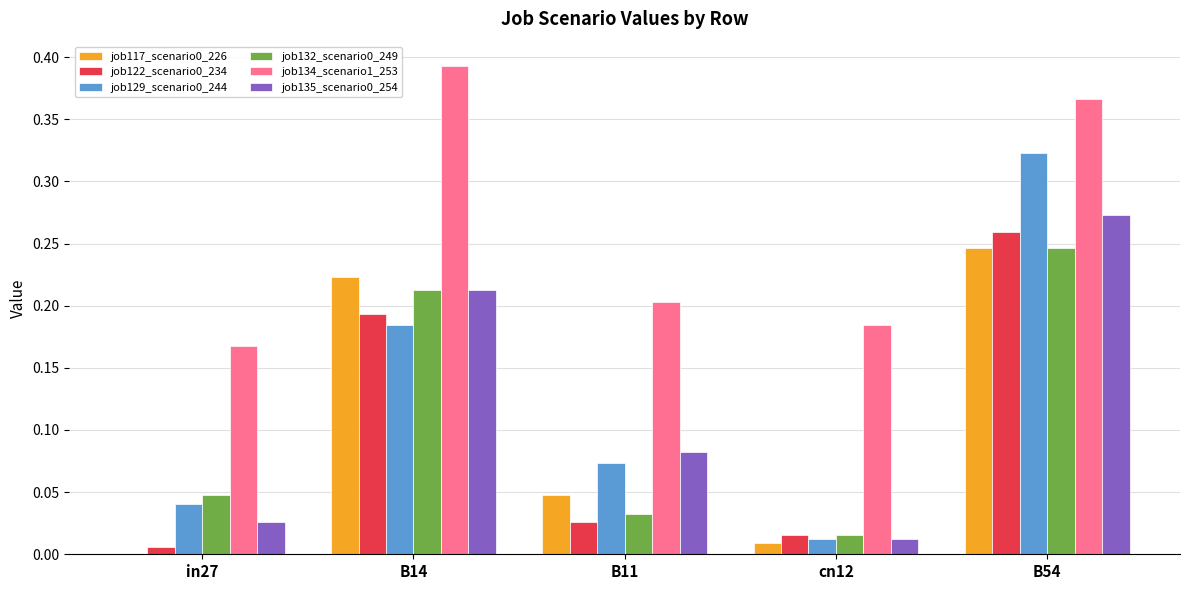

At which category is the sum across all series the highest?

B54